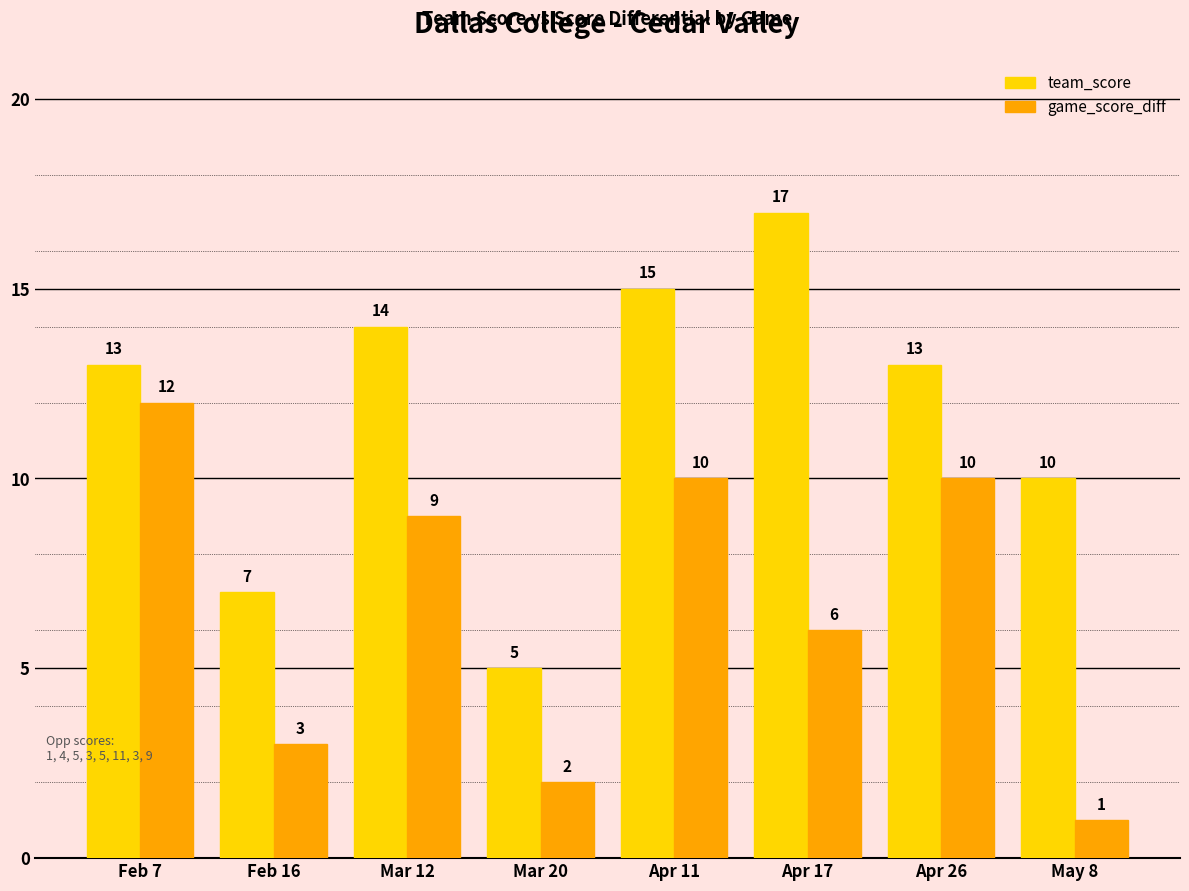

Read the game_score_diff value at Feb 16, to the nearest 5.

5